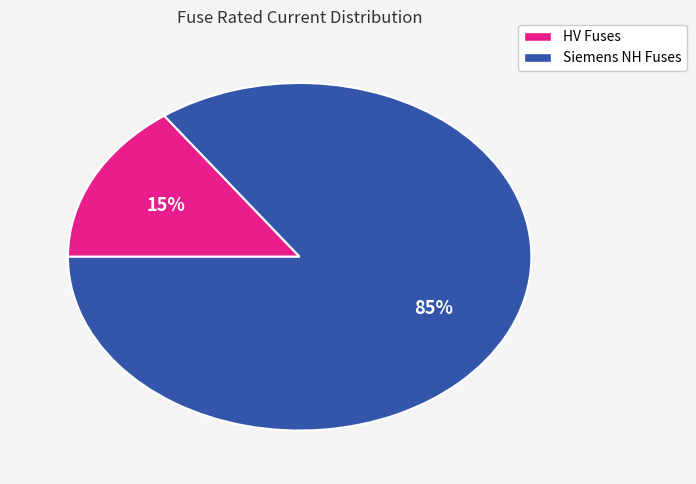

To the nearest percent, what is the average slice percentage?

50%